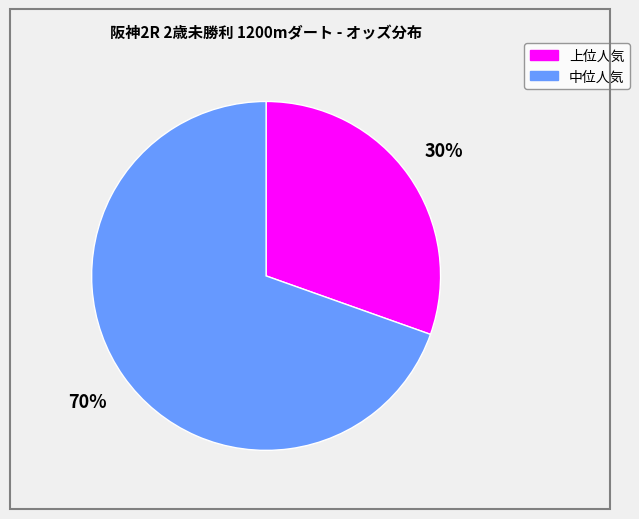

Does 上位人気 account for over 50% of the chart?

No